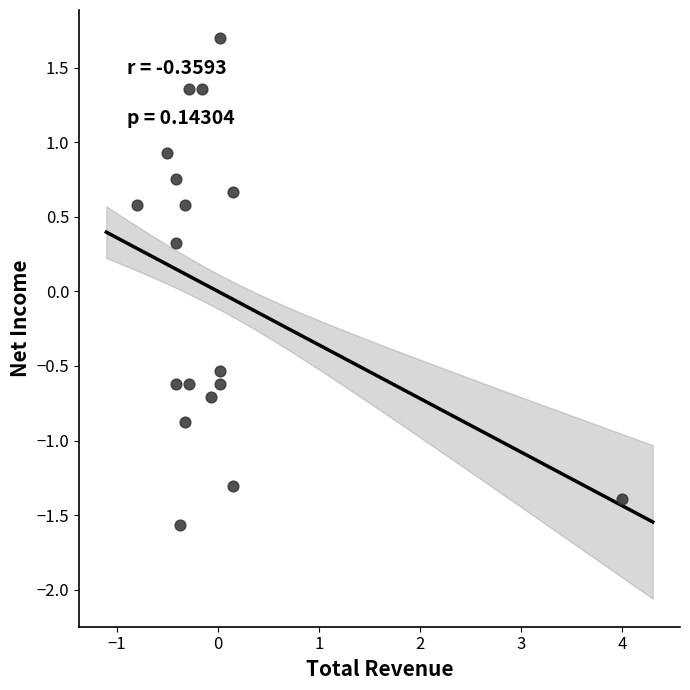

What Y value in the scatter plot is closest to 0?

0.3